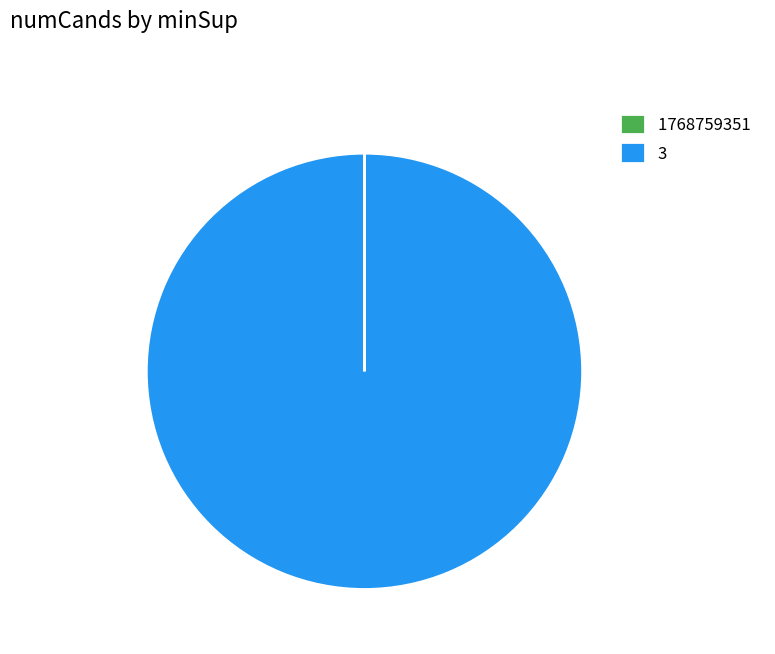

Is it true that 3 is 100% of the pie?

True